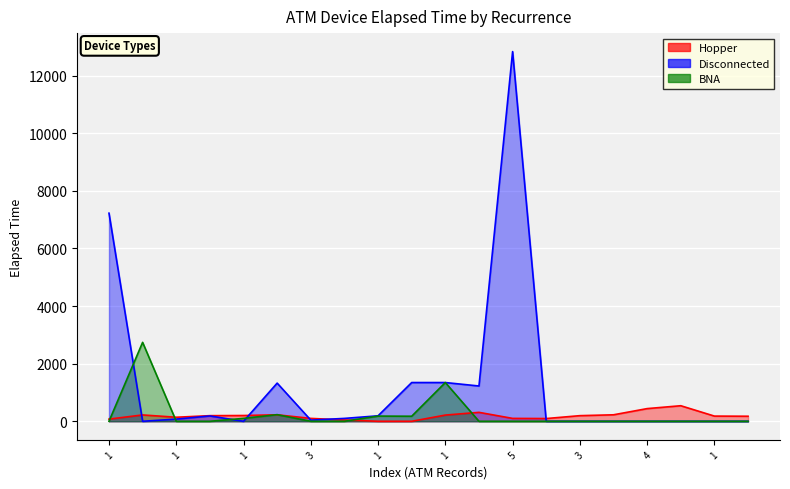

What is the average value of the BNA series?

238